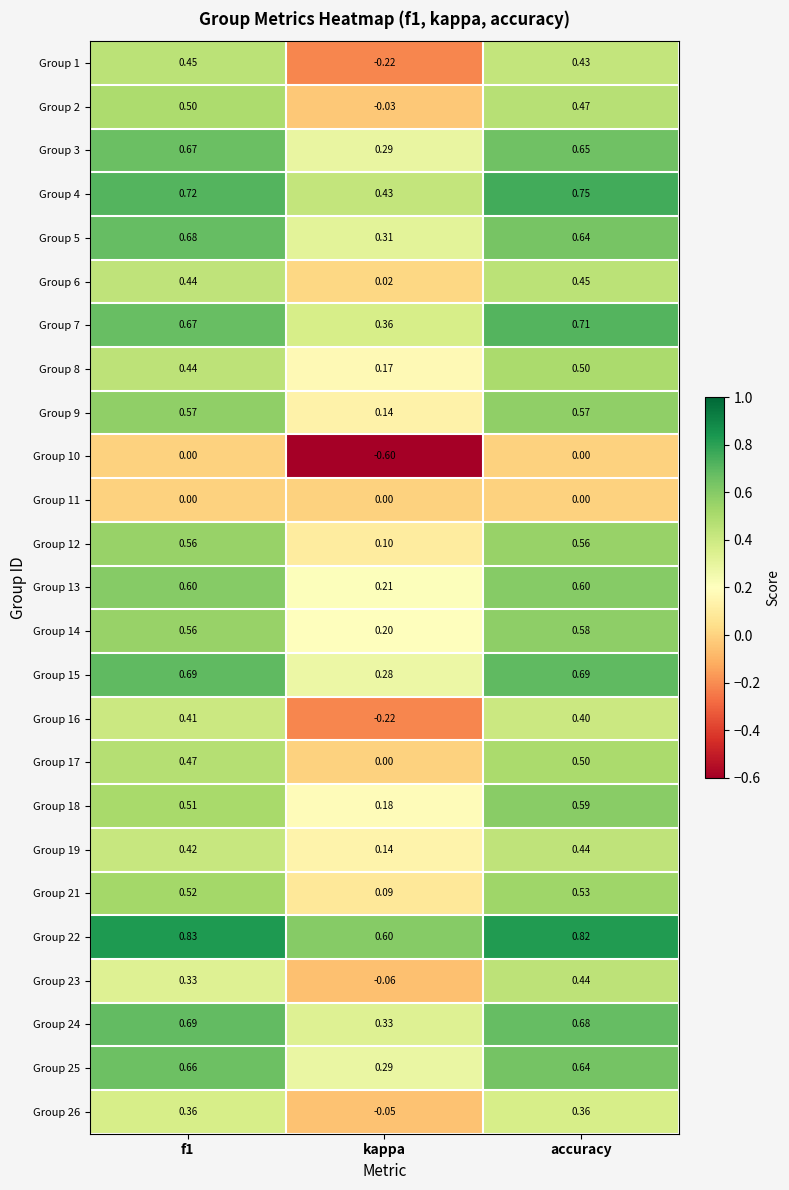

Which label corresponds to the smallest value in the chart?

kappa